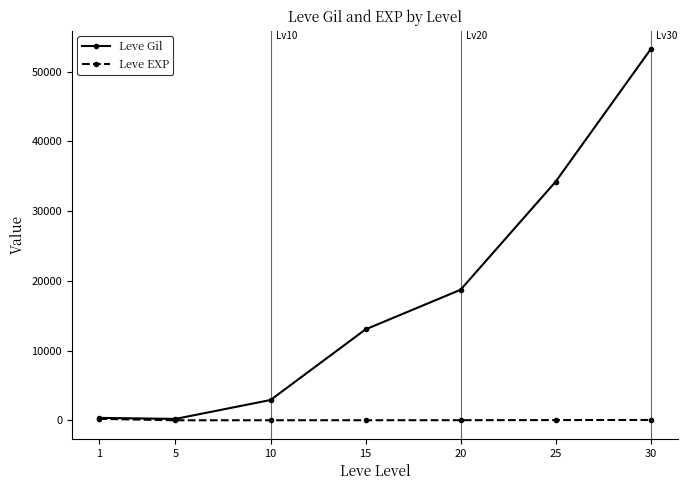

At which category is the sum across all series the highest?

30